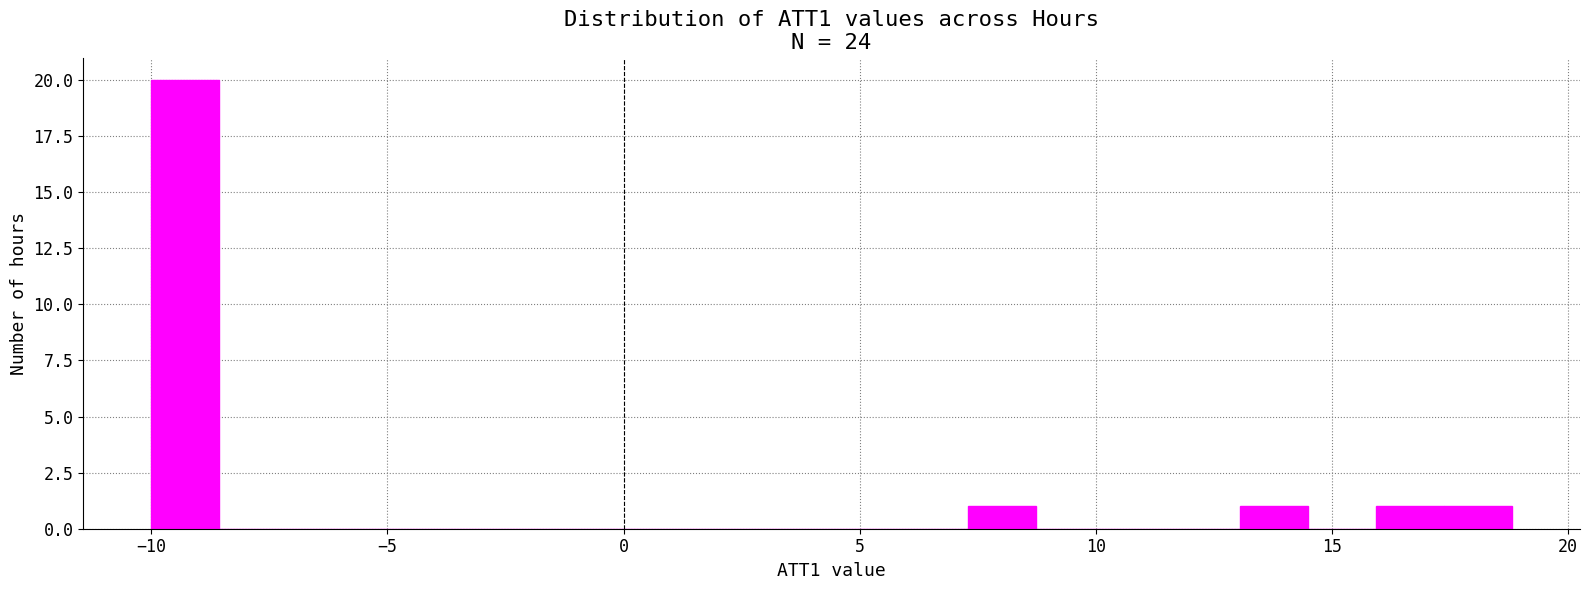

Read against the x-axis, roughly where is the centre of the tallest bar?

-9.5